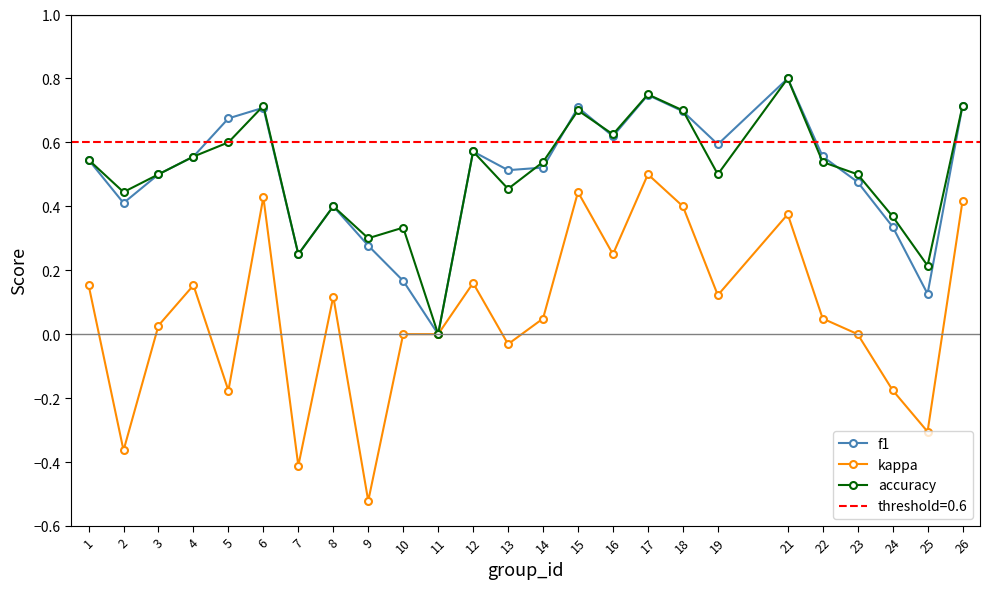

Reading left to right, what are all the values shown in this chart?

f1: 1=0.5	2=0.4	3=0.5	4=0.6	5=0.7	6=0.7	7=0.2	8=0.4	9=0.3	10=0.2	11=0.0	12=0.6	13=0.5	14=0.5	15=0.7	16=0.6	17=0.7	18=0.7	19=0.6	21=0.8	22=0.6	23=0.5	24=0.3	25=0.1	26=0.7
kappa: 1=0.2	2=-0.4	3=0.0	4=0.2	5=-0.2	6=0.4	7=-0.4	8=0.1	9=-0.5	10=0.0	11=0.0	12=0.2	13=-0.0	14=0.0	15=0.4	16=0.2	17=0.5	18=0.4	19=0.1	21=0.4	22=0.0	23=0.0	24=-0.2	25=-0.3	26=0.4
accuracy: 1=0.5	2=0.4	3=0.5	4=0.6	5=0.6	6=0.7	7=0.2	8=0.4	9=0.3	10=0.3	11=0.0	12=0.6	13=0.5	14=0.5	15=0.7	16=0.6	17=0.8	18=0.7	19=0.5	21=0.8	22=0.5	23=0.5	24=0.4	25=0.2	26=0.7